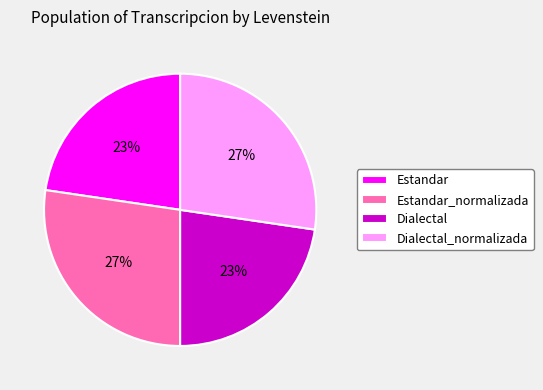

To the nearest percent, what portion does Estandar represent?

23%